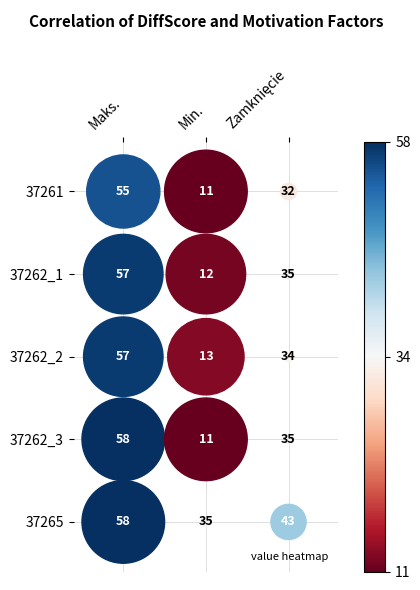

How many values in the 37261 series exceed 32?

1